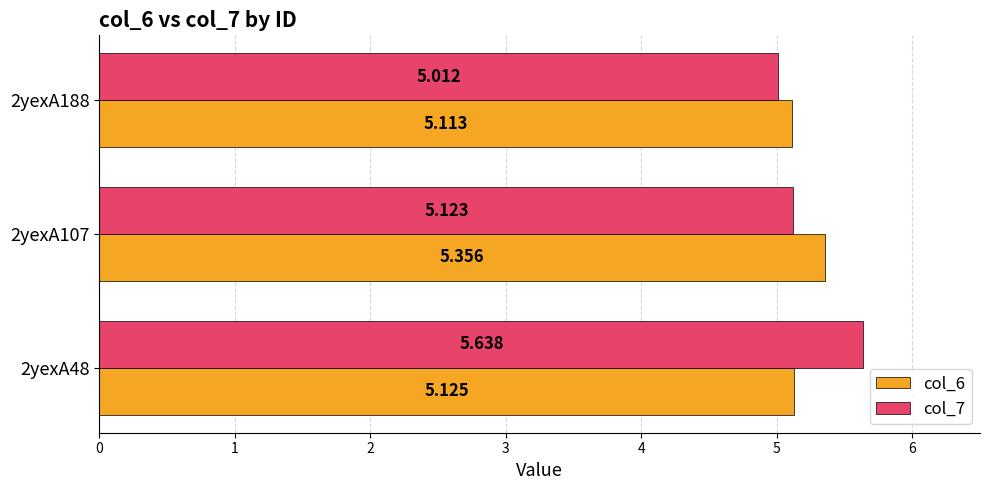

Rank the categories by col_7 value from highest to lowest.

2yexA48, 2yexA107, 2yexA188